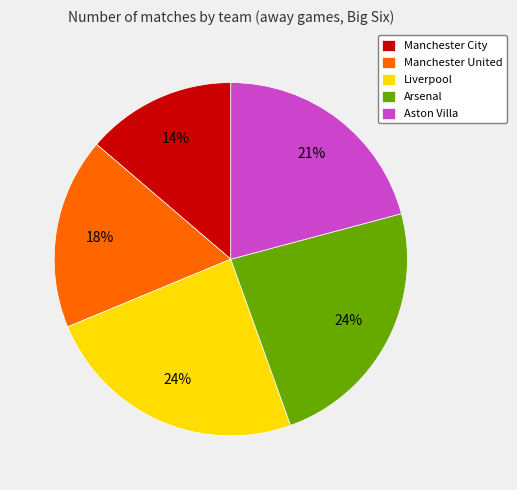

Does Liverpool account for over 50% of the chart?

No